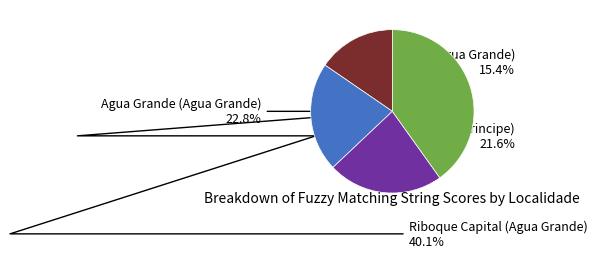

Is there a majority slice in this chart?

No